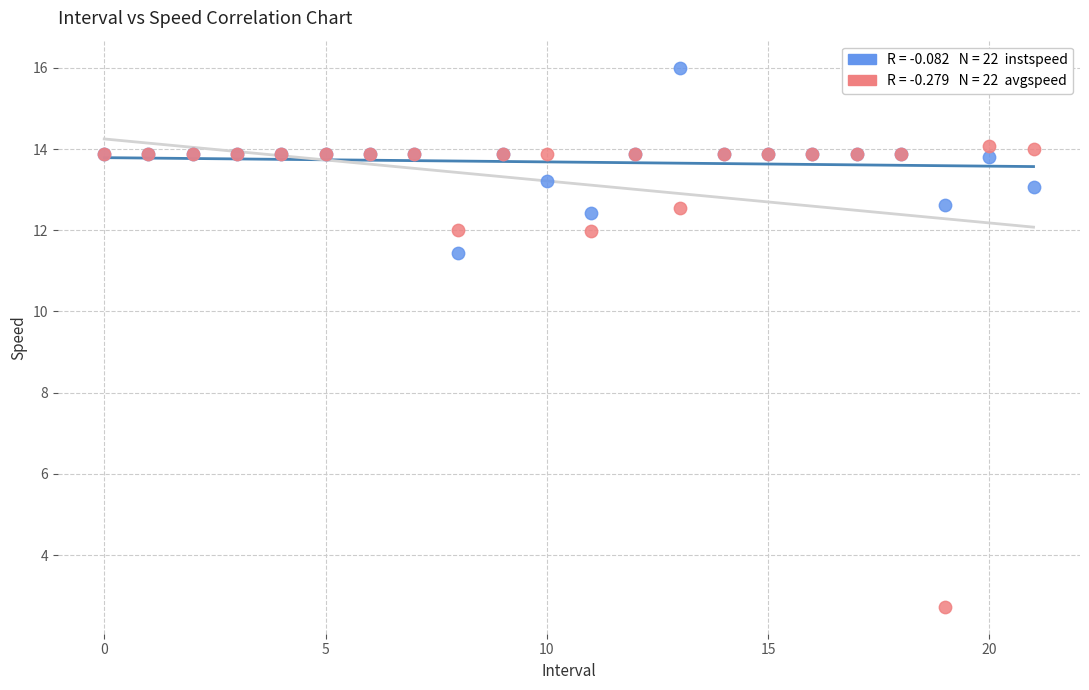

Across all series, what Y value is closest to 9?

11.4